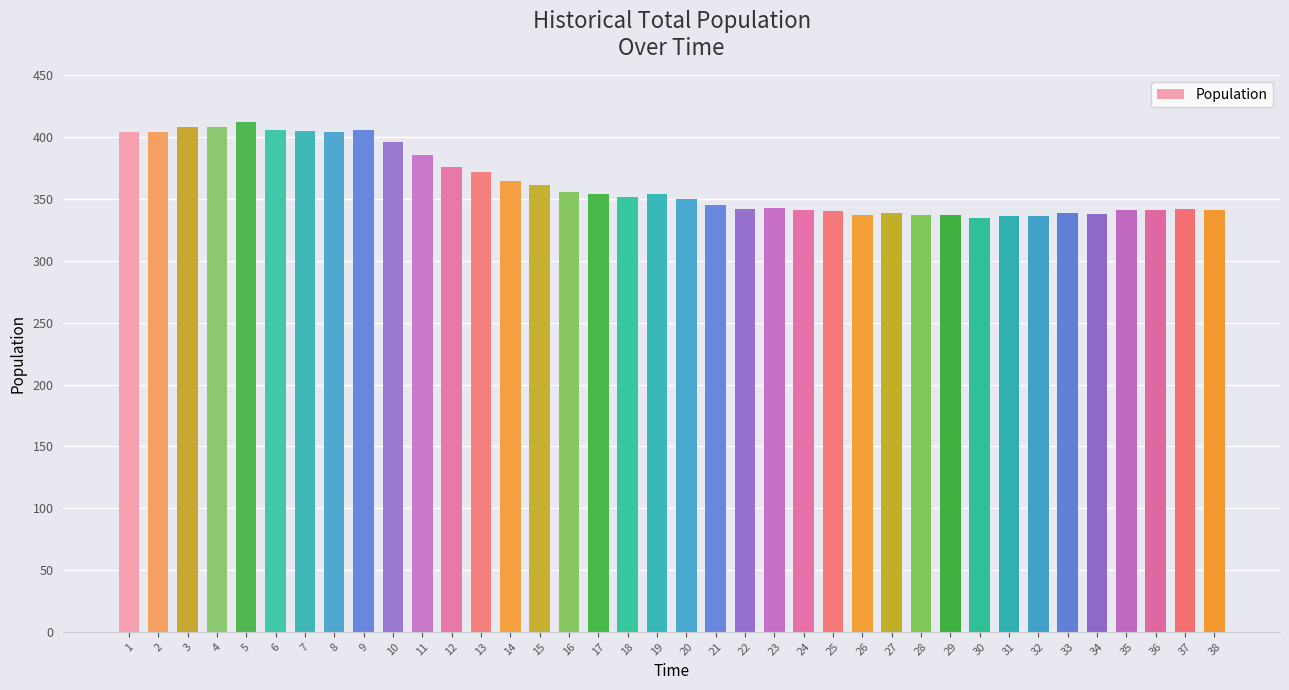

Is it true that the value at 11 is 386?

True